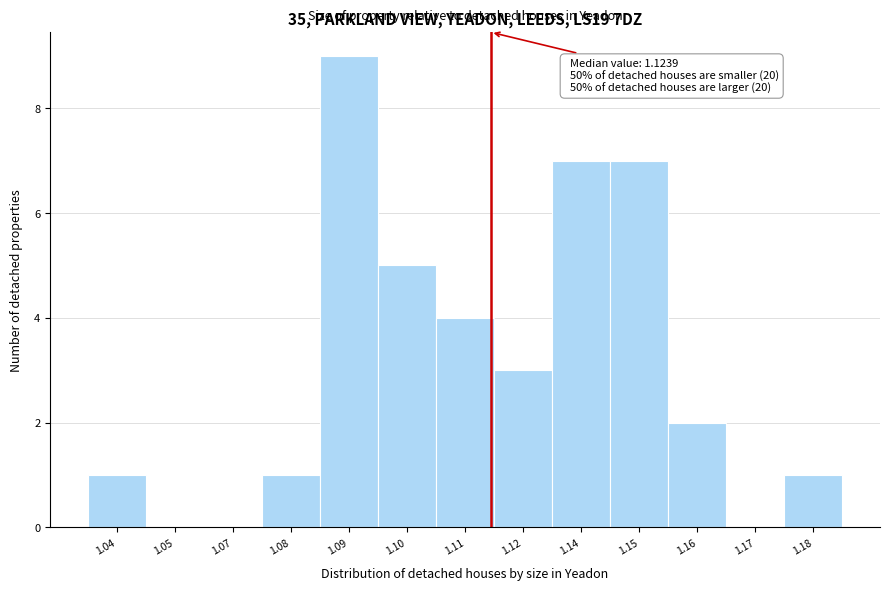

Reading right to left, list all the values displayed in this chart.

1.18=1	1.17=0	1.16=2	1.15=7	1.14=7	1.12=3	1.11=4	1.10=5	1.09=9	1.08=1	1.07=0	1.05=0	1.04=1